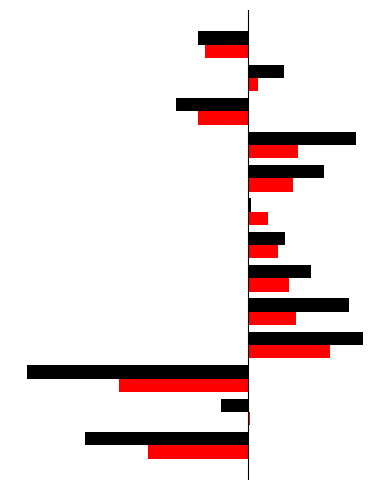

The value of a0 at 1 is -0.0. True or false?

False